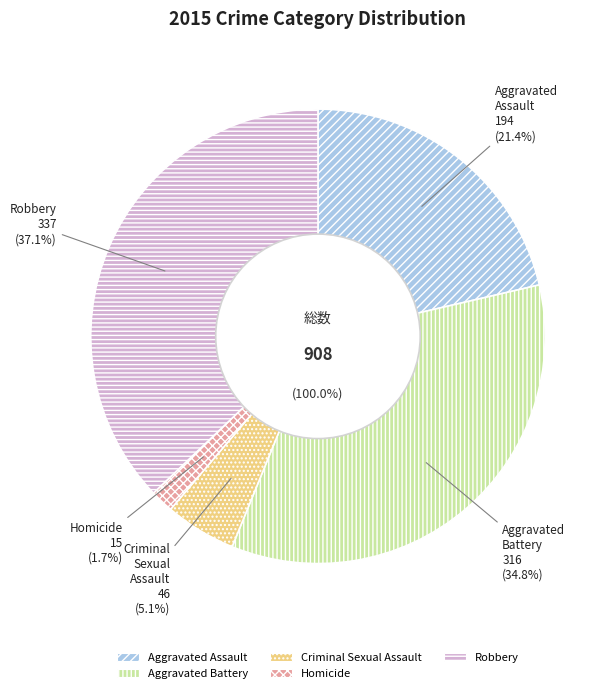

Is it true that Homicide is 2% of the pie?

True